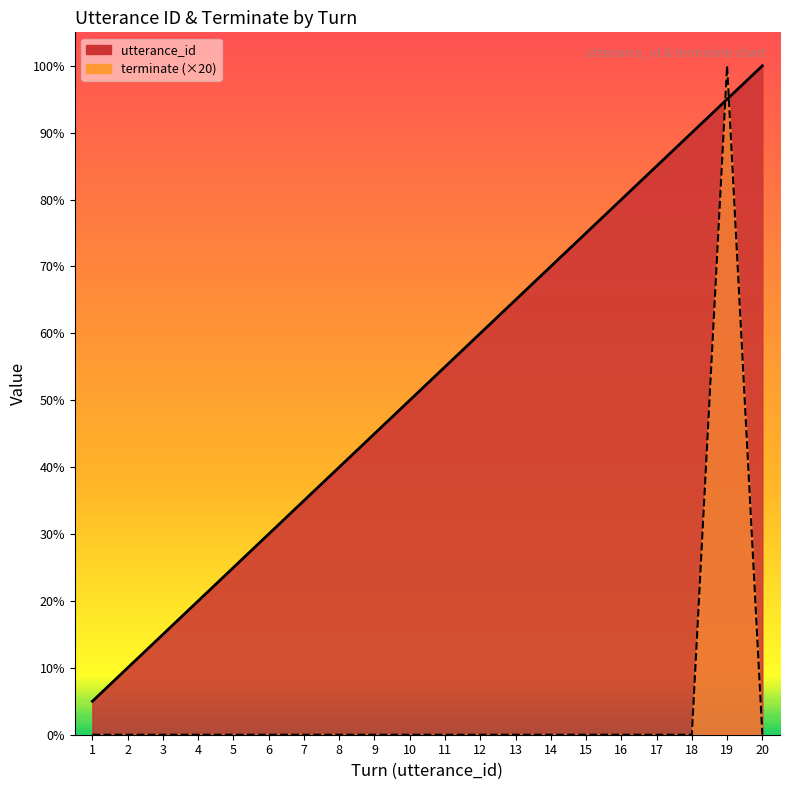

Which has a higher value, 10 or 17?

17